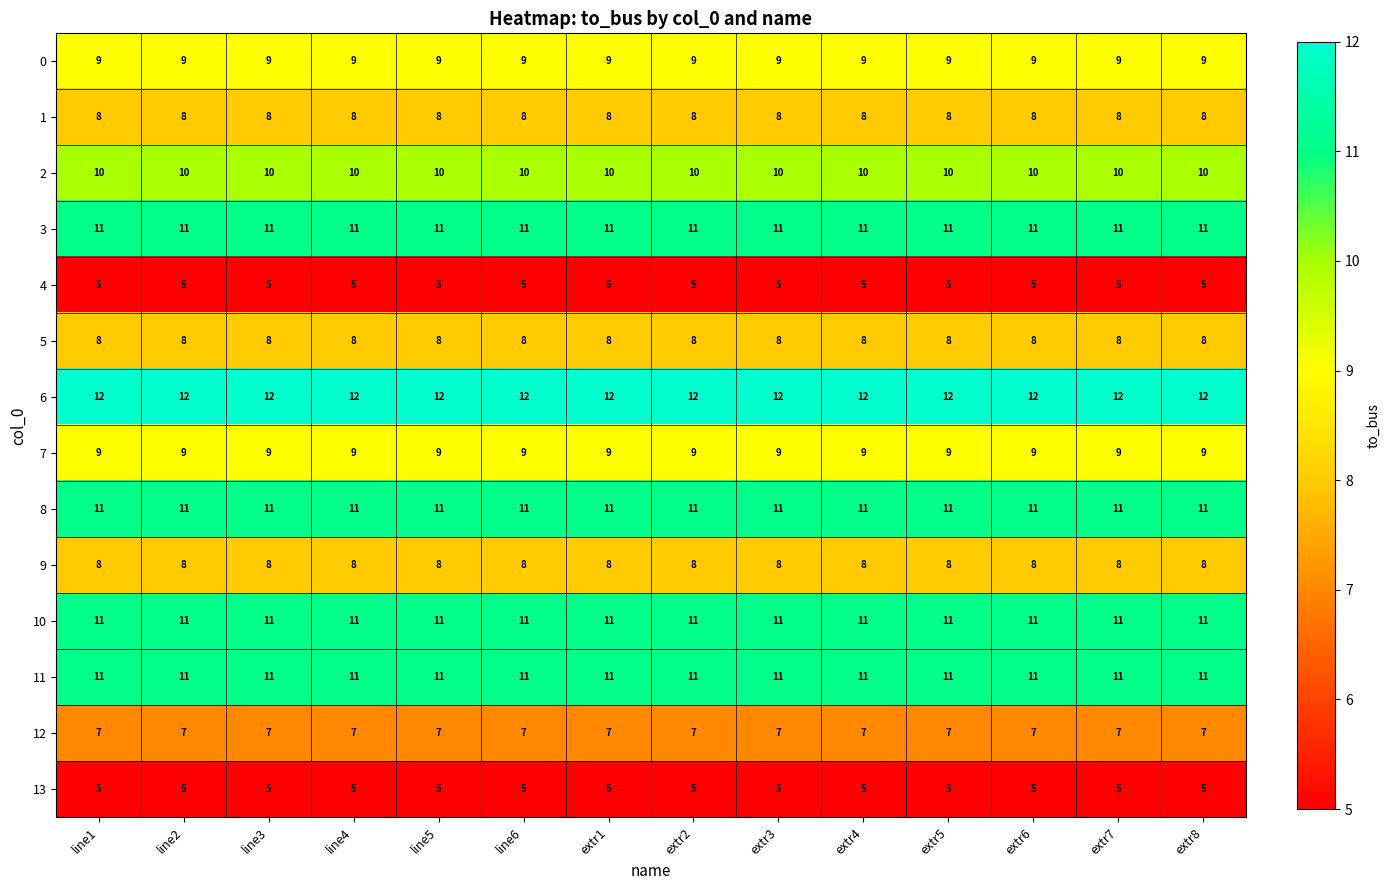

What is the average value of the 9 series?

8